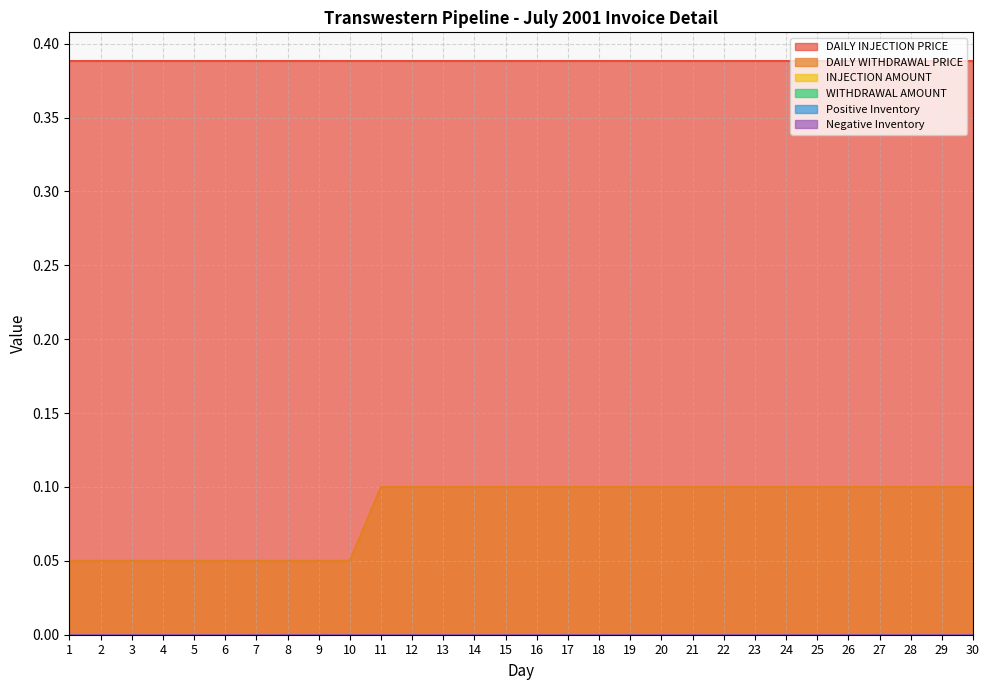

Count the number of data series in this chart.

6